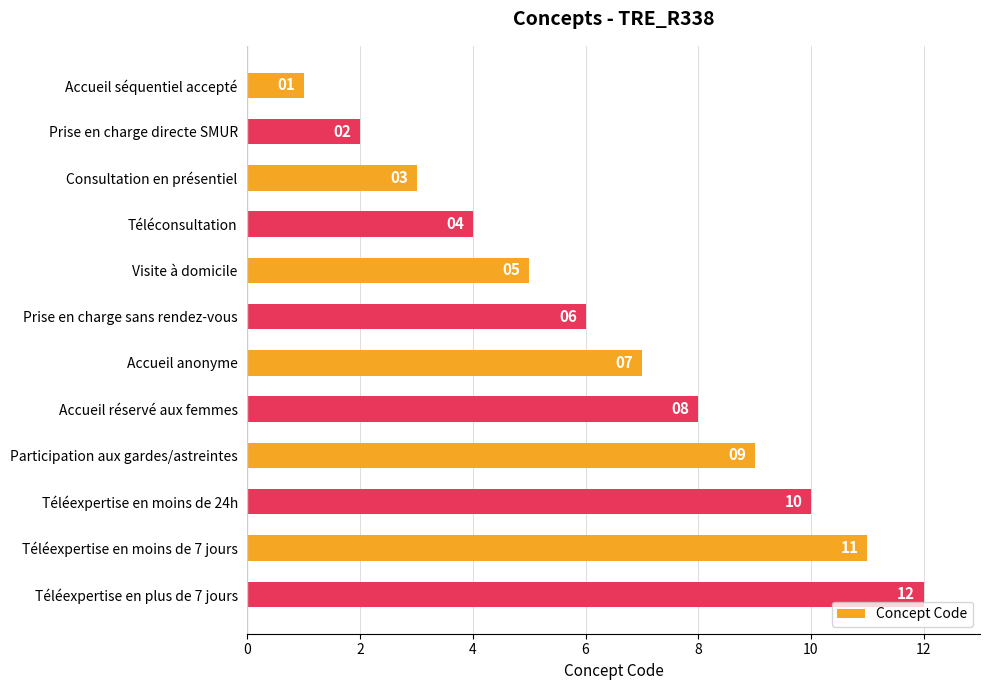

What position from the top is Accueil anonyme?

7